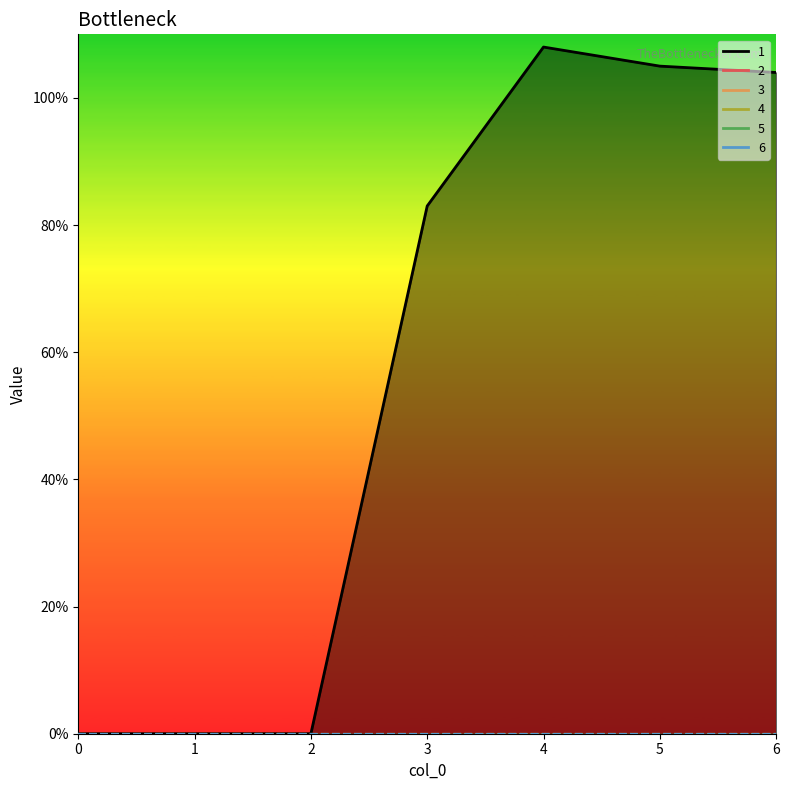

True or false: 1 and 3 intersect in this chart.

False